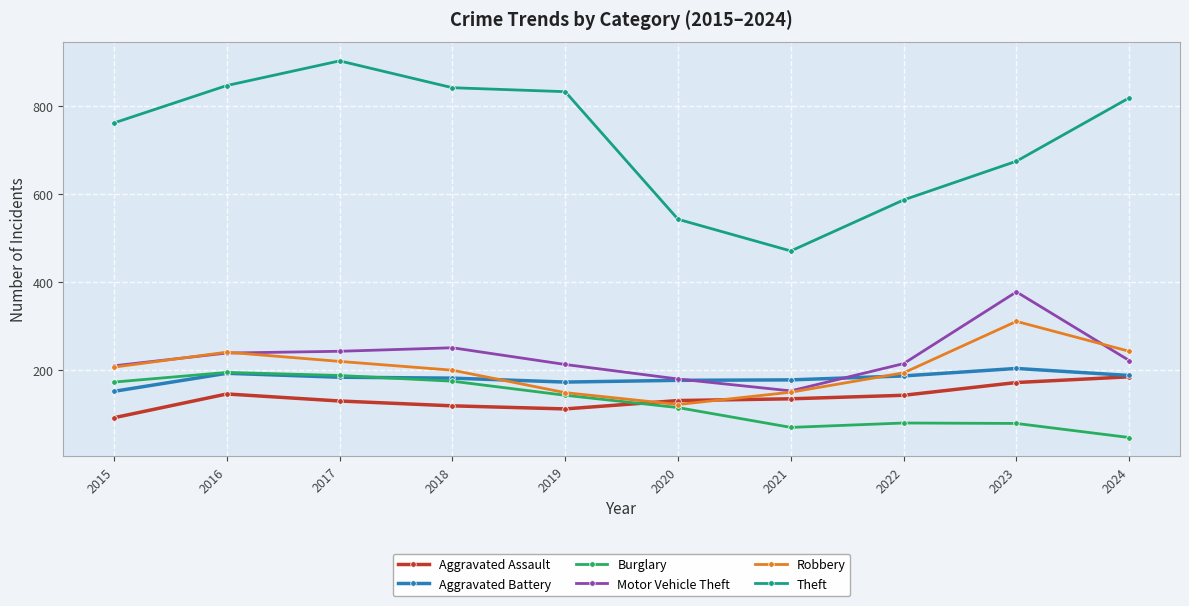

True or false: Theft and Robbery cross at least once.

False